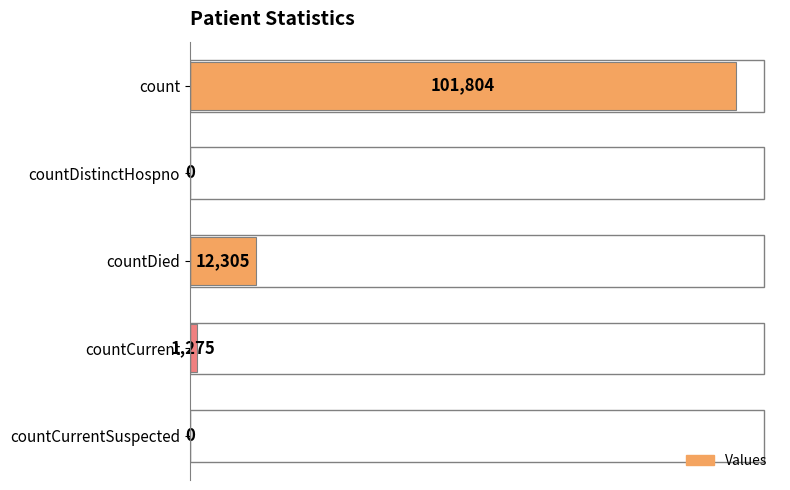

Are the bars horizontal?

Yes